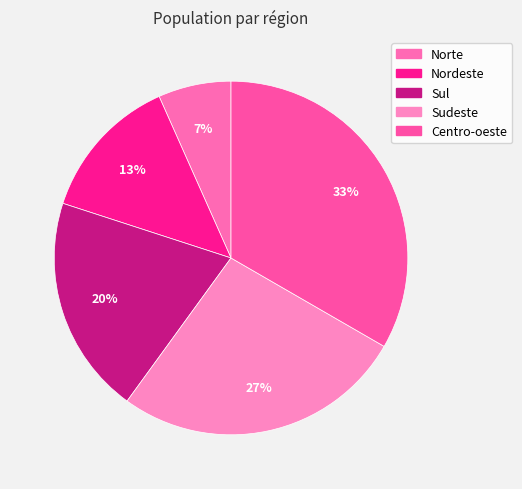

To the nearest percent, what percentage of the pie is Nordeste?

13%